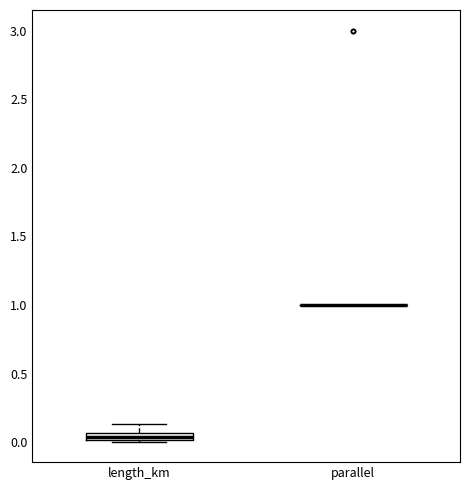

Where is the upper edge of the box for length_km on the y-axis? The values are not printed on the chart, so give them approximately, as read against the axis.

0.05